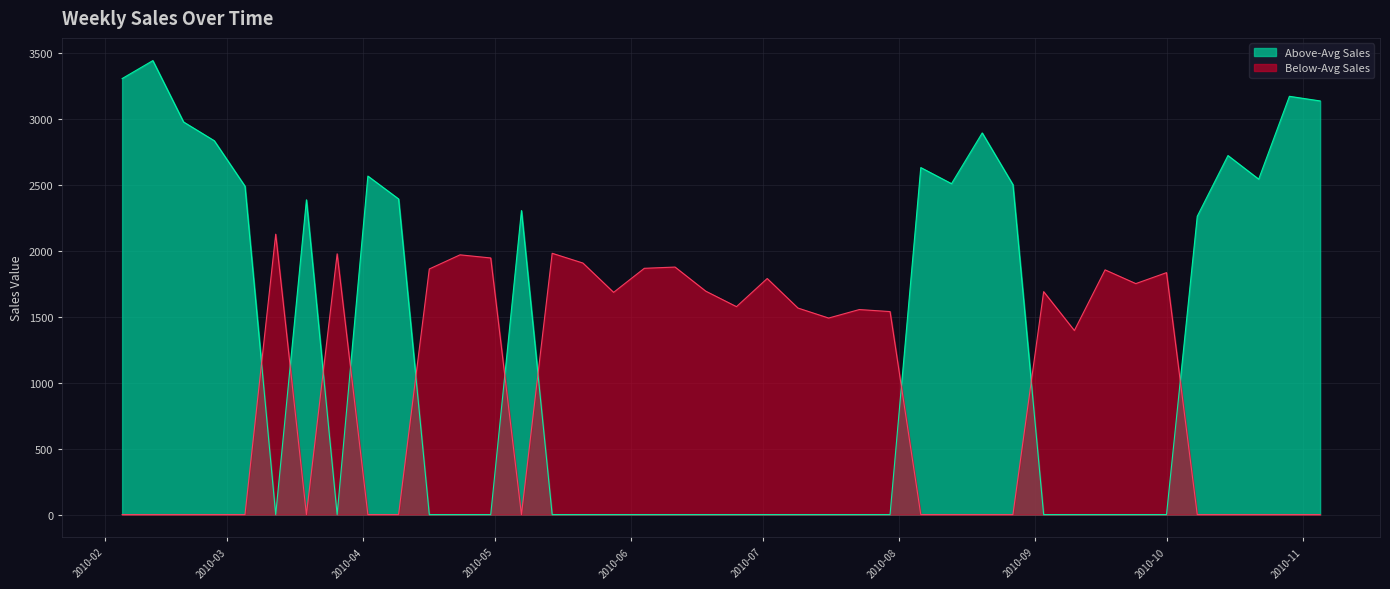

What is the ratio of the value at 2010-08-13 to the value at 2010-04-09?

1.0